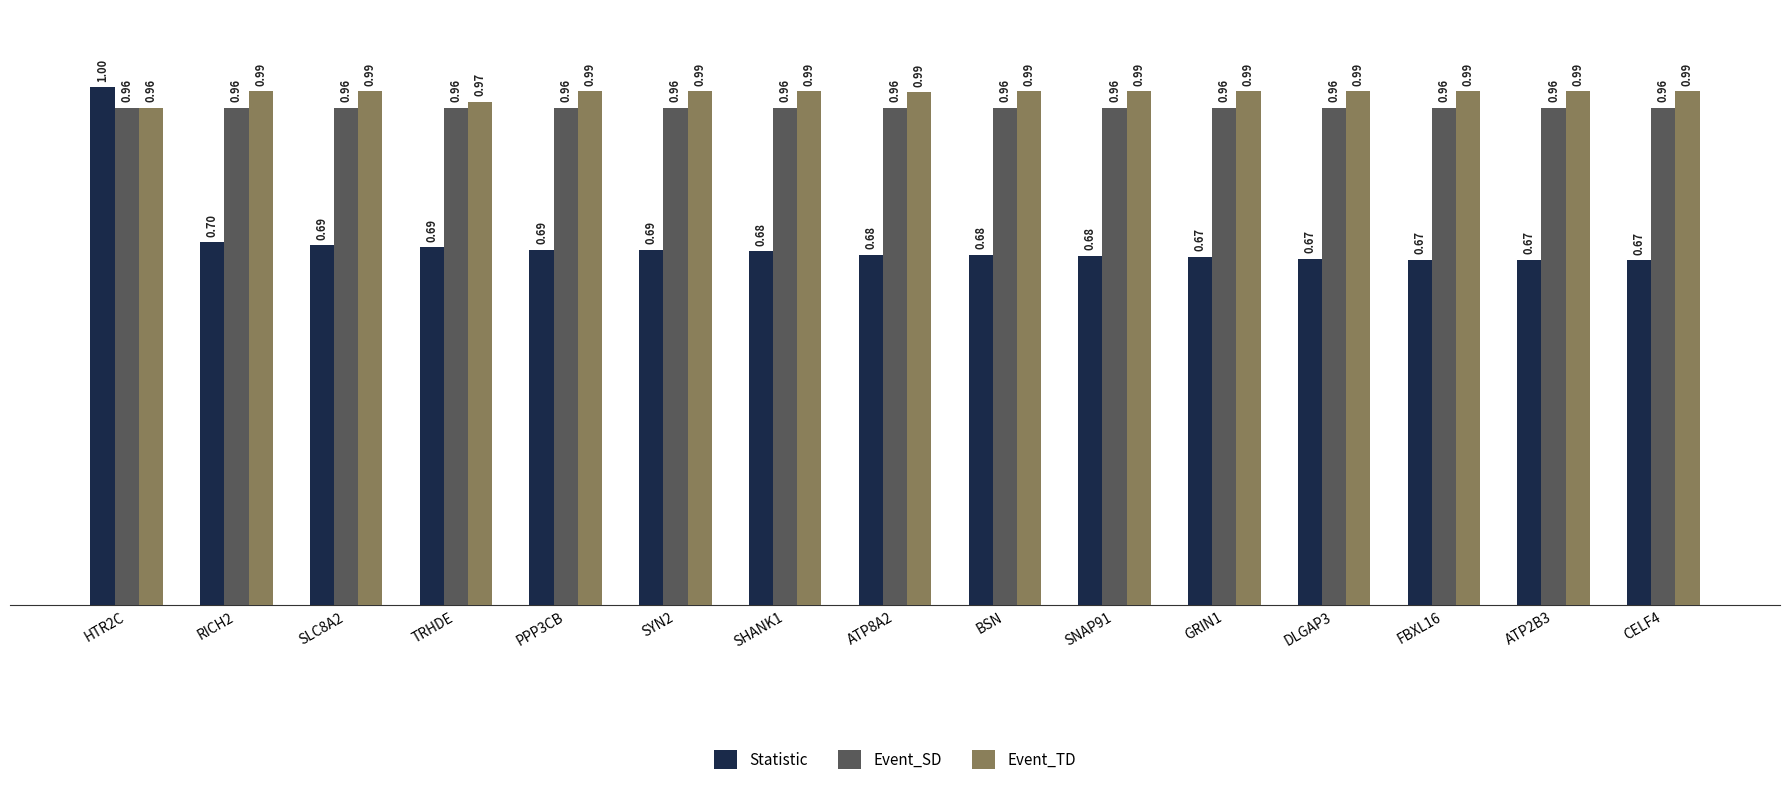

What are all the series names shown in the legend?

Statistic, Event_SD, Event_TD